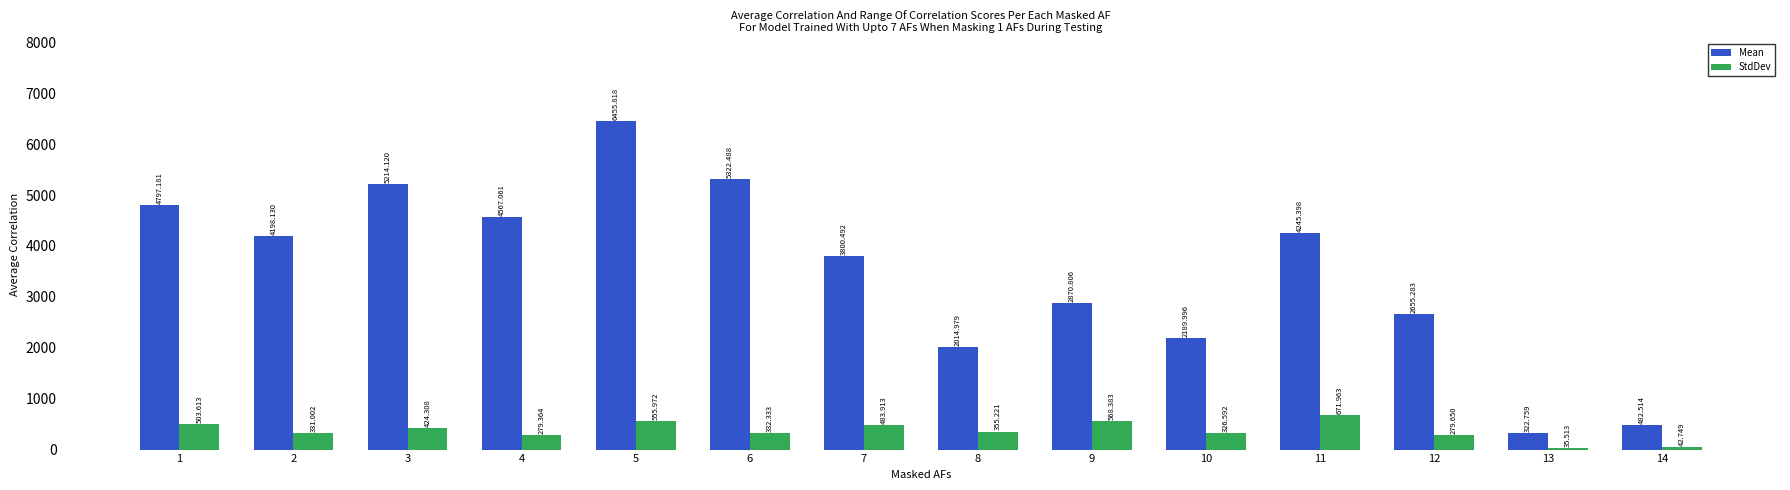

Are the bars grouped side by side (vs. stacked)?

Yes